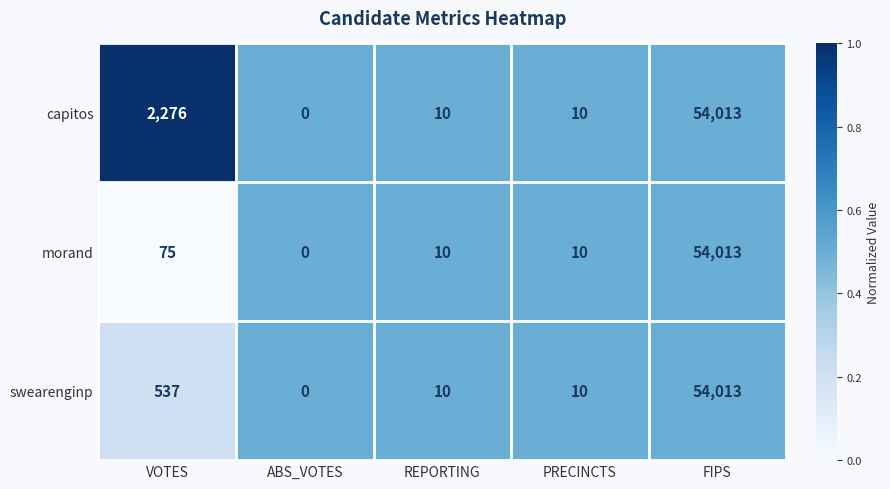

What is the difference between the capitos values at PRECINCTS and ABS_VOTES?

10